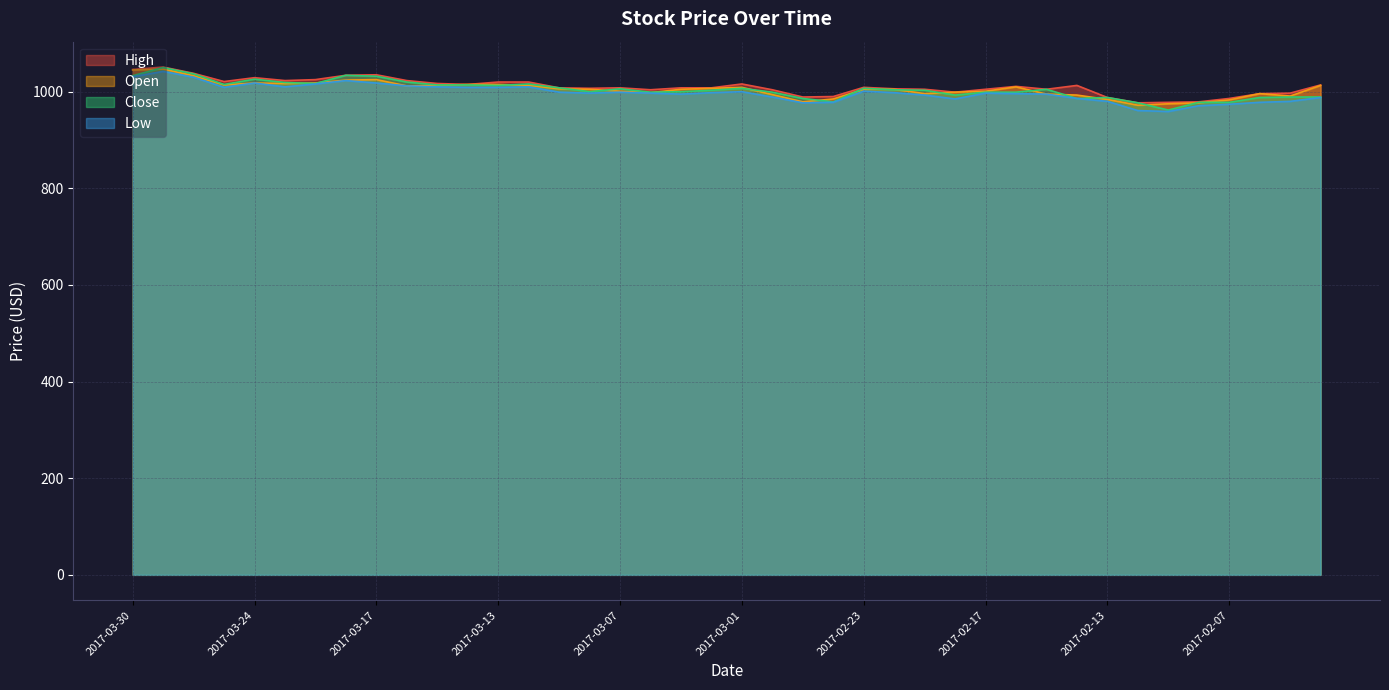

What is the difference between the highest and lowest values at 2017-02-02?

26